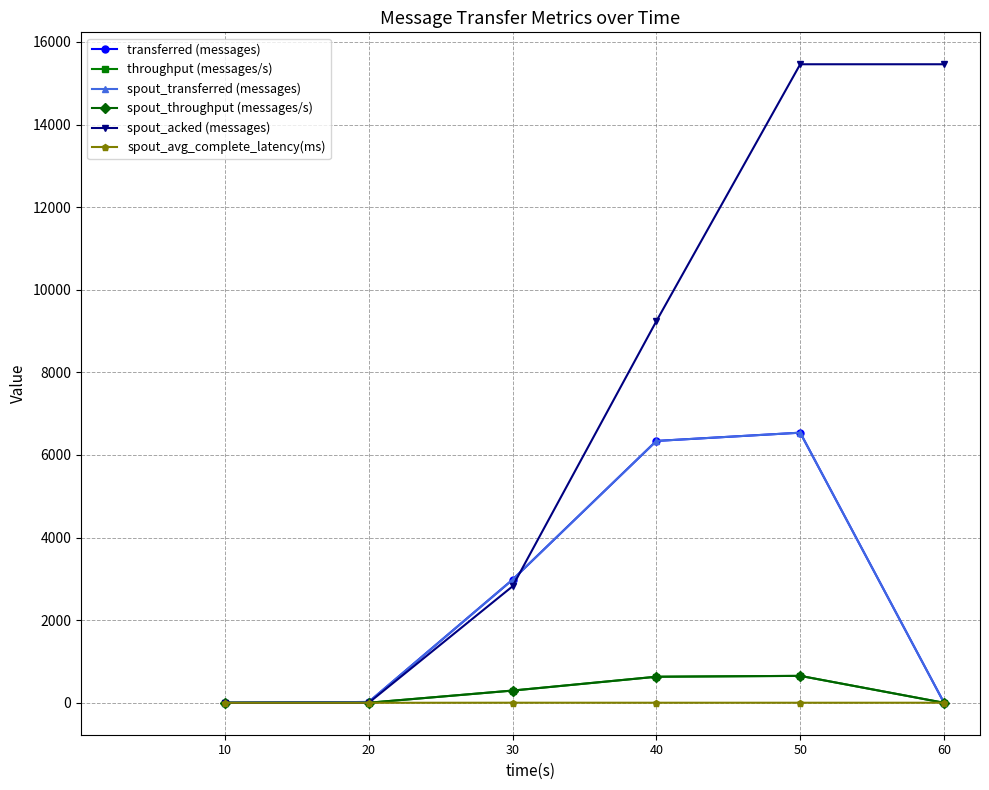

Between 20 and 60, which series saw the biggest shift?

spout_acked (messages)